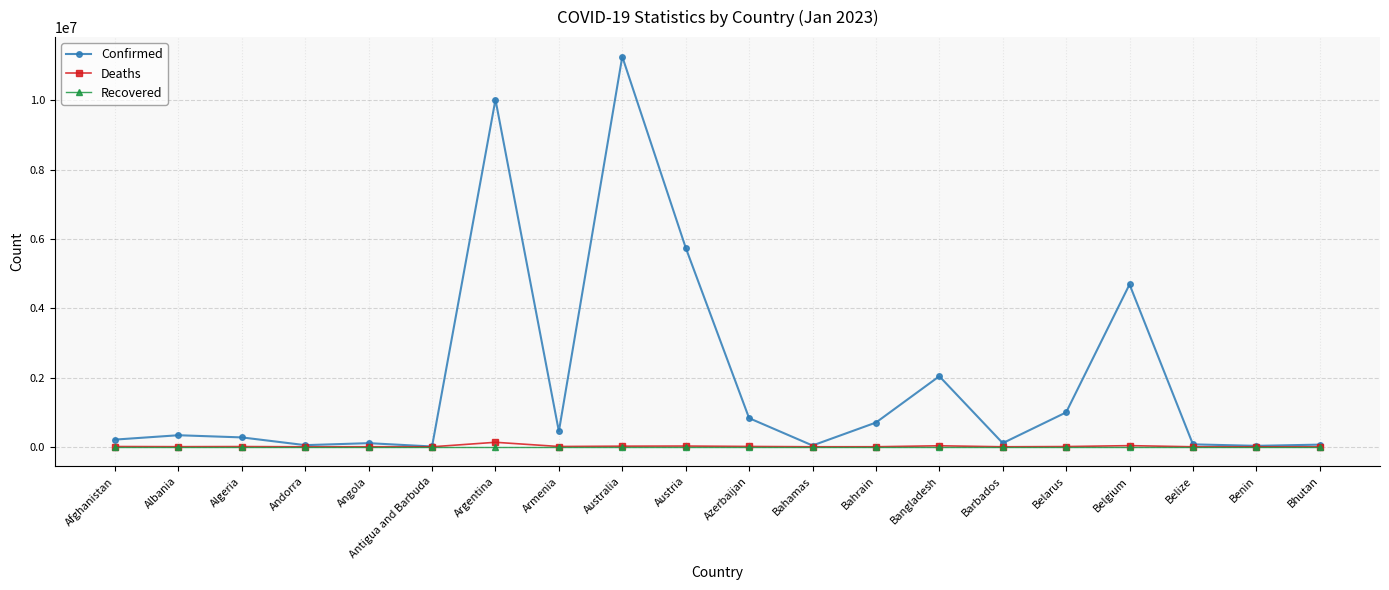

Is it true that Confirmed equals 2037408 at Bangladesh?

True